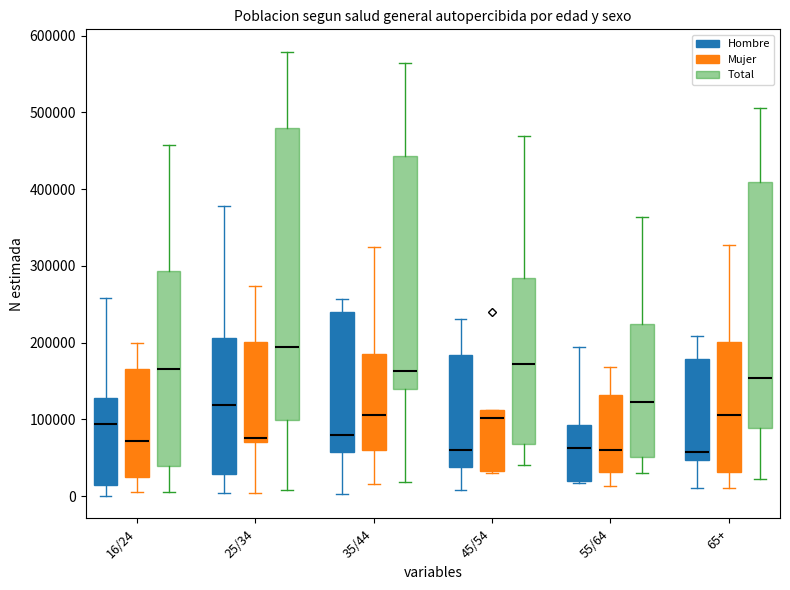

Reading left to right, read every box against the y-axis: the position of its median line, the range the box covers, and the ends of its whiskers. The values are not printed on the chart, so give them approximately, as read against the axis.

16/24 (Hombre): median 90000, box 10000 to 130000, whiskers 0 to 260000
16/24 (Mujer): median 70000, box 30000 to 170000, whiskers 10000 to 200000
16/24 (Total): median 170000, box 40000 to 290000, whiskers 10000 to 460000
25/34 (Hombre): median 120000, box 30000 to 210000, whiskers 0 to 380000
25/34 (Mujer): median 80000, box 70000 to 200000, whiskers 0 to 270000
25/34 (Total): median 190000, box 100000 to 480000, whiskers 10000 to 580000
35/44 (Hombre): median 80000, box 60000 to 240000, whiskers 0 to 260000
35/44 (Mujer): median 110000, box 60000 to 190000, whiskers 20000 to 320000
35/44 (Total): median 160000, box 140000 to 440000, whiskers 20000 to 560000
45/54 (Hombre): median 60000, box 40000 to 180000, whiskers 10000 to 230000
45/54 (Mujer): median 100000, box 30000 to 110000, whiskers 30000 to 110000
45/54 (Total): median 170000, box 70000 to 280000, whiskers 40000 to 470000
55/64 (Hombre): median 60000, box 20000 to 90000, whiskers 20000 to 190000
55/64 (Mujer): median 60000, box 30000 to 130000, whiskers 10000 to 170000
55/64 (Total): median 120000, box 50000 to 220000, whiskers 30000 to 360000
65+ (Hombre): median 60000, box 50000 to 180000, whiskers 10000 to 210000
65+ (Mujer): median 110000, box 30000 to 200000, whiskers 10000 to 330000
65+ (Total): median 150000, box 90000 to 410000, whiskers 20000 to 510000